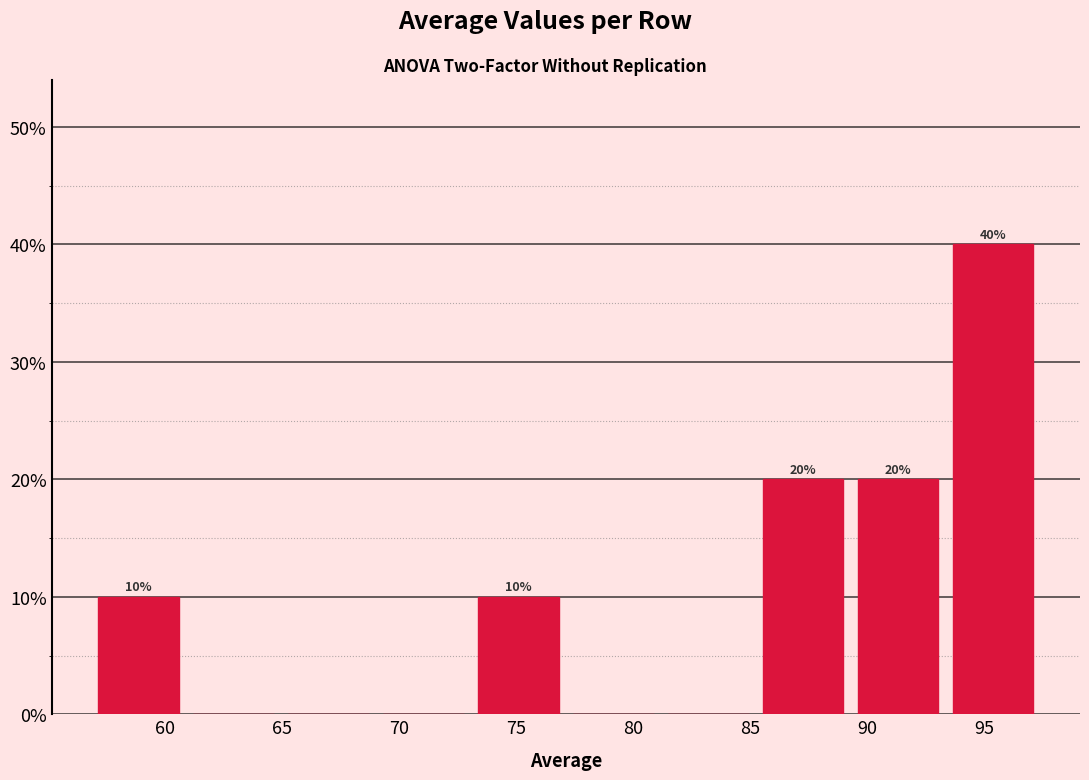

Over which range of the x-axis is the bar tallest?

93.5 to 97.5